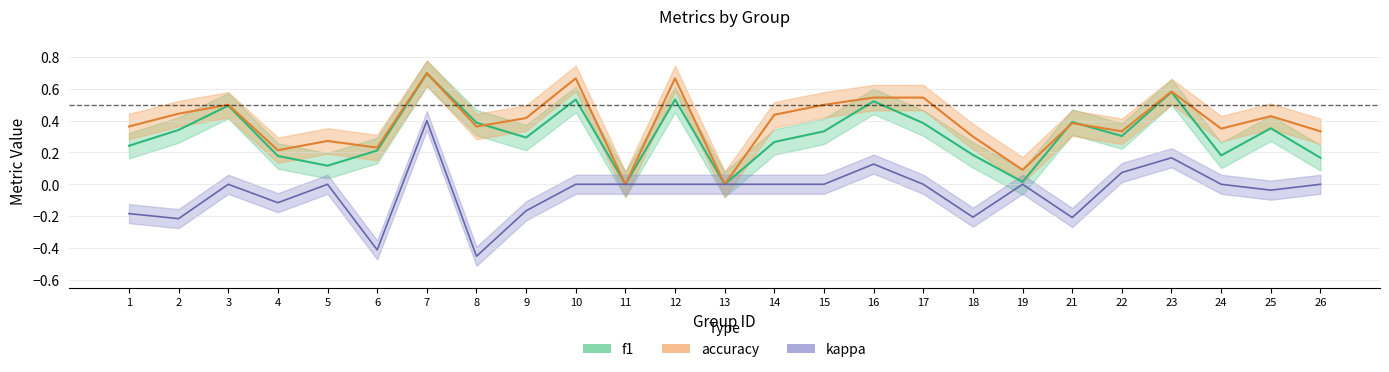

True or false: kappa and f1 intersect in this chart.

False